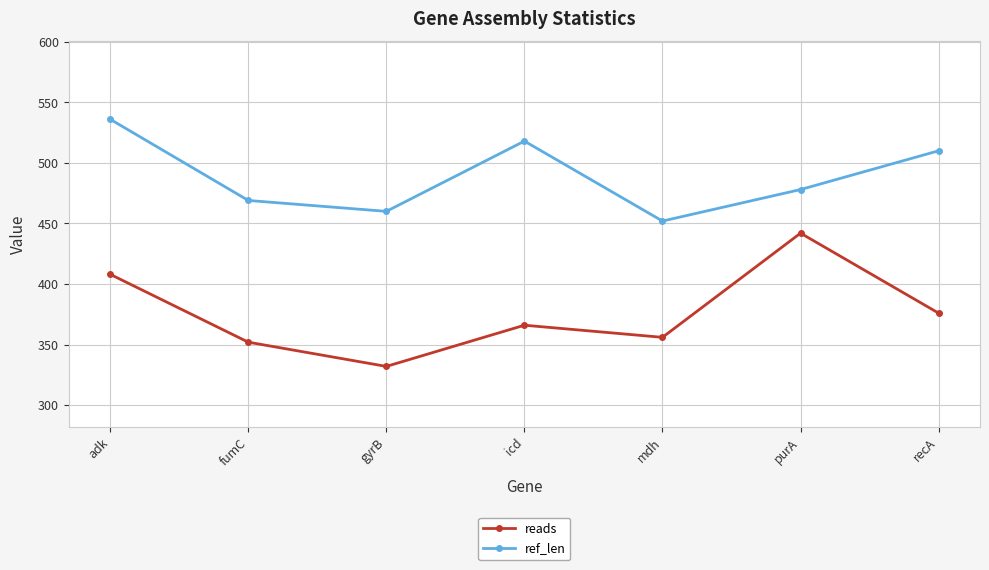

Which series changed the most between adk and icd?

reads